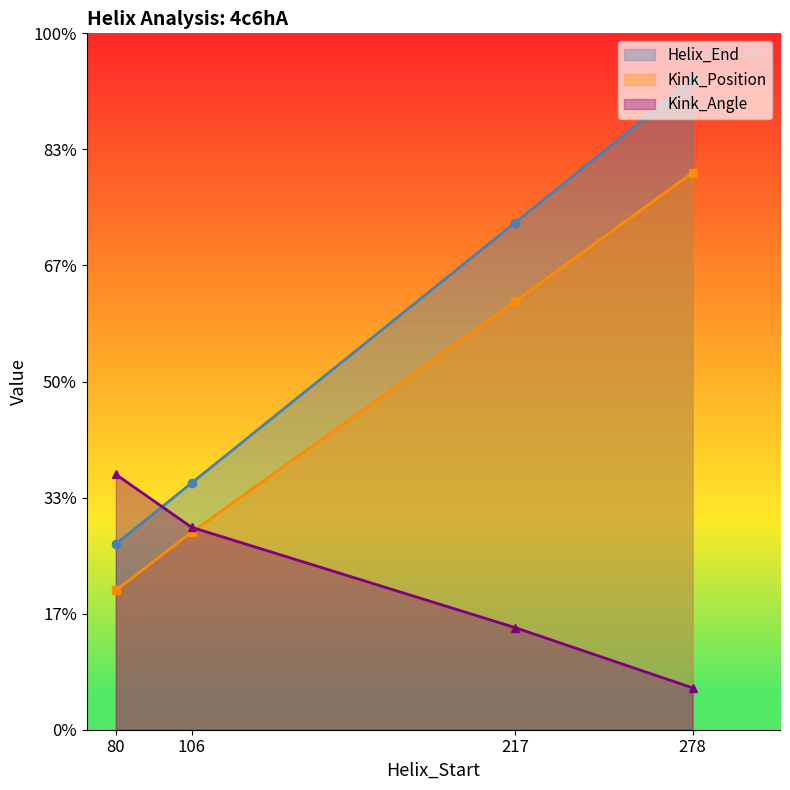

After their last crossing, which series has the higher values: Kink_Position or Kink_Angle?

Kink_Position